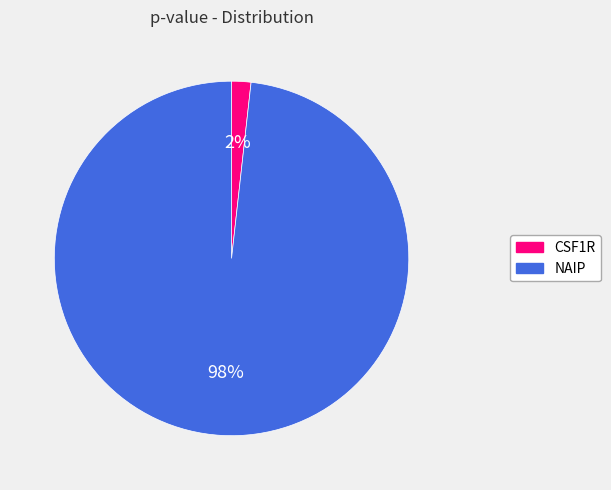

True or false: NAIP accounts for 98% of the total.

True